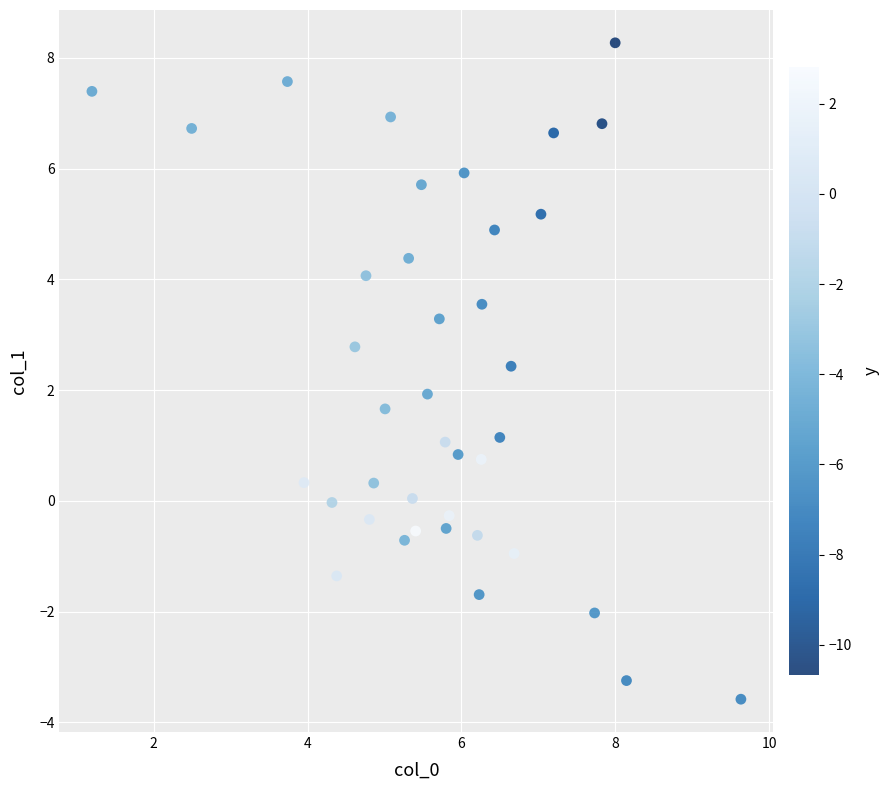

What is the range of Y values (max minus min)?

11.9